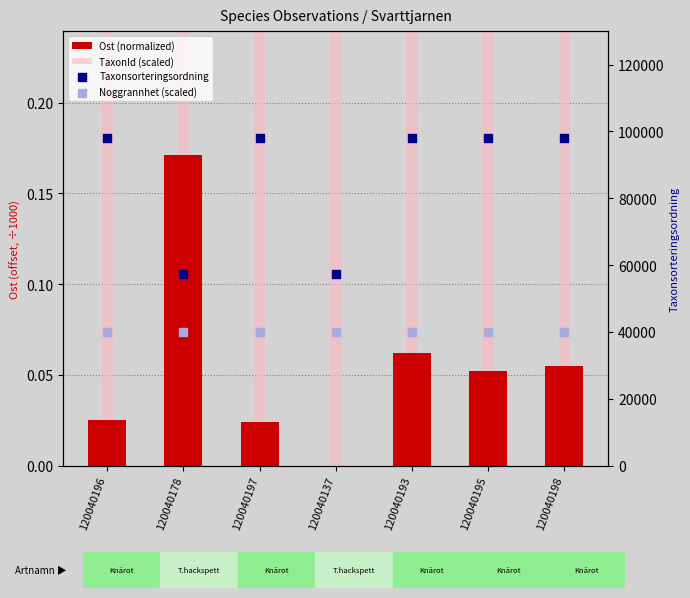

Which series has the widest spread of Y values?

Taxonsorteringsordning